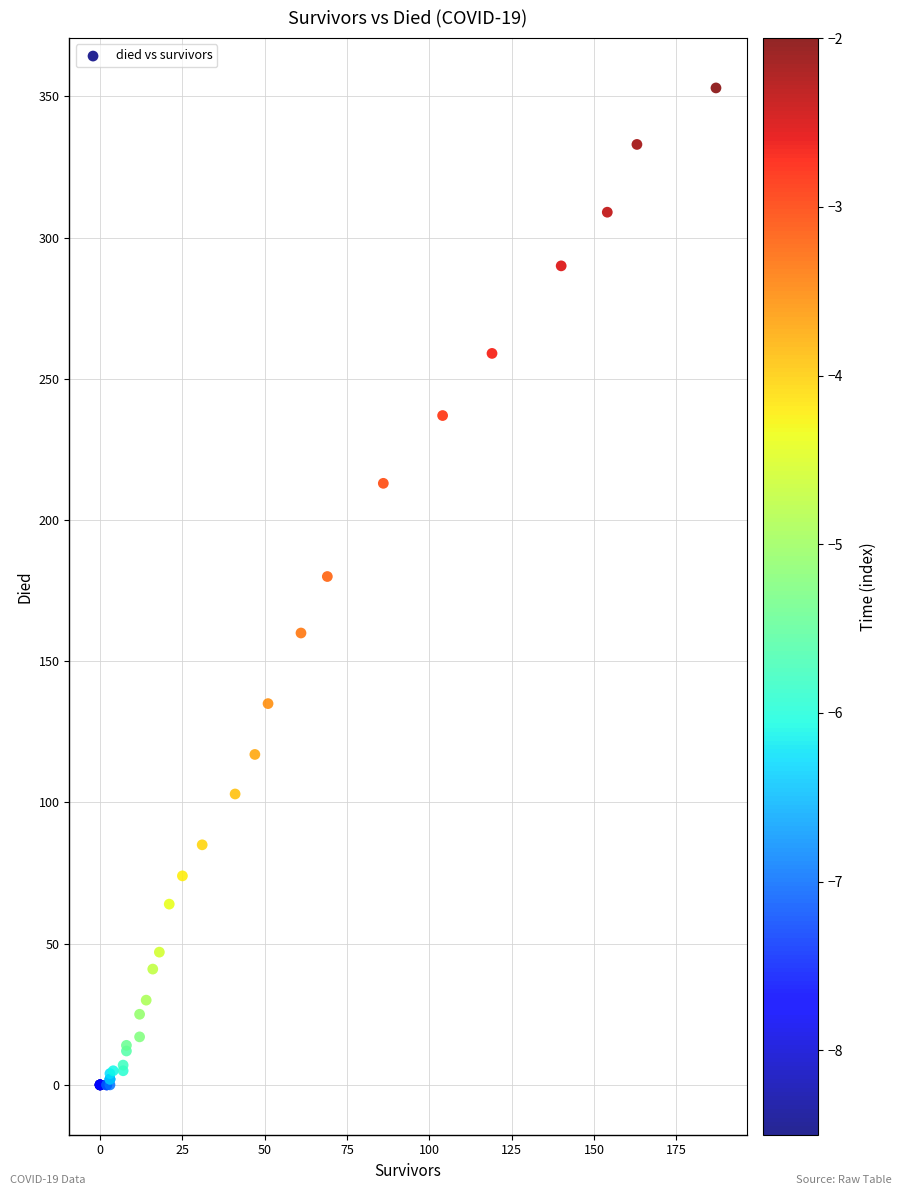

What Y value in the scatter plot is closest to 176?

180